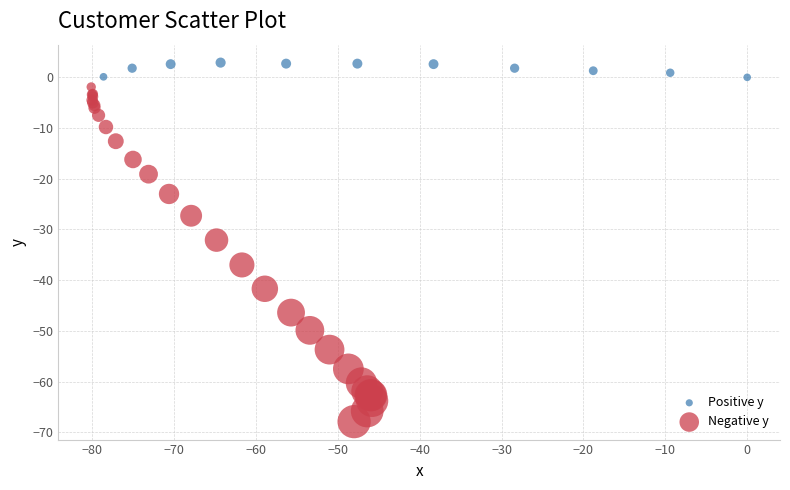

Which series contains the highest Y value?

Positive y